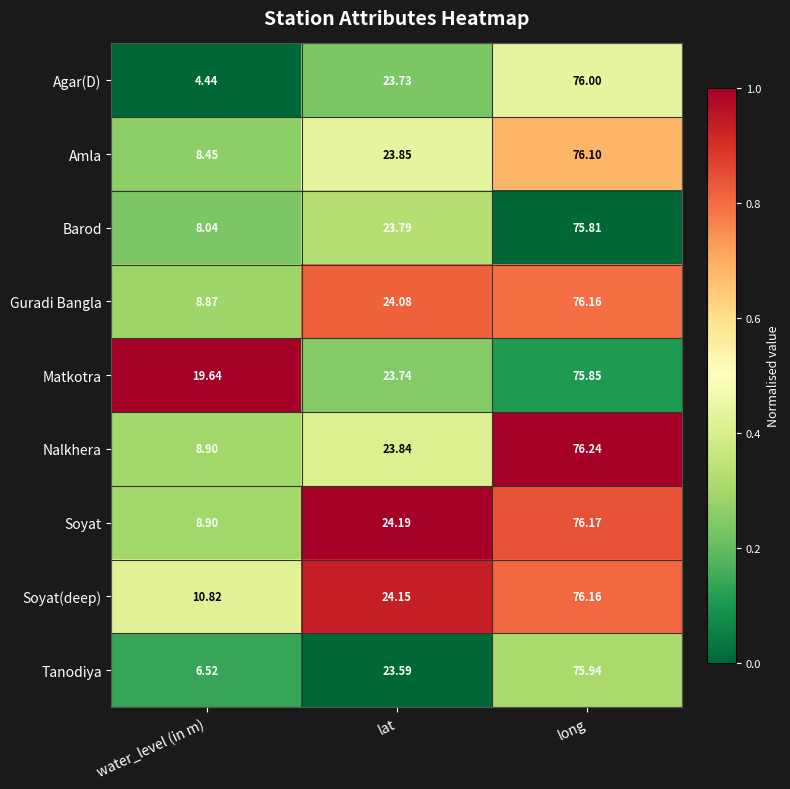

How many distinct data groups are displayed?

9